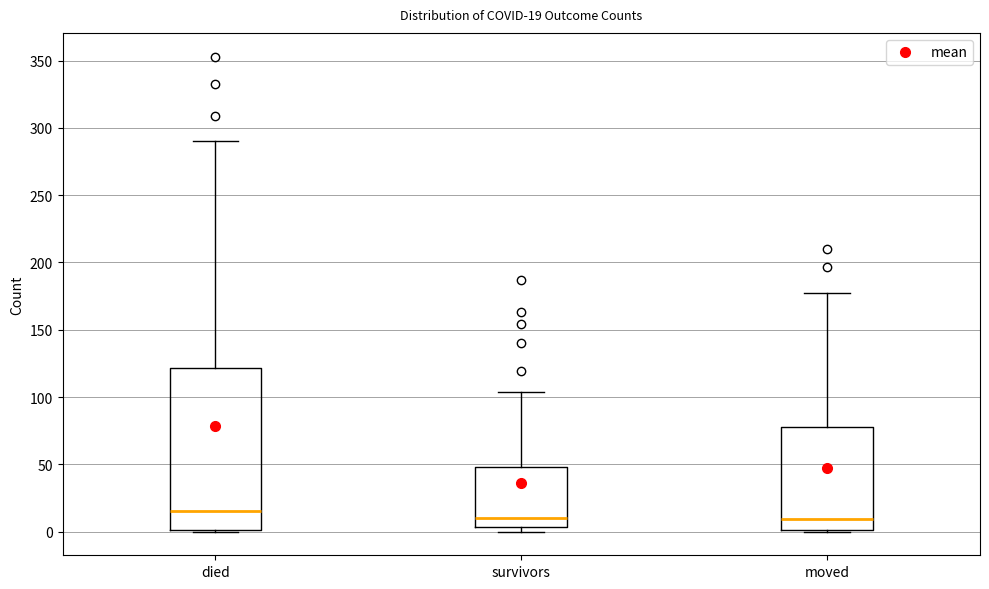

Which box's median line is the highest?

died